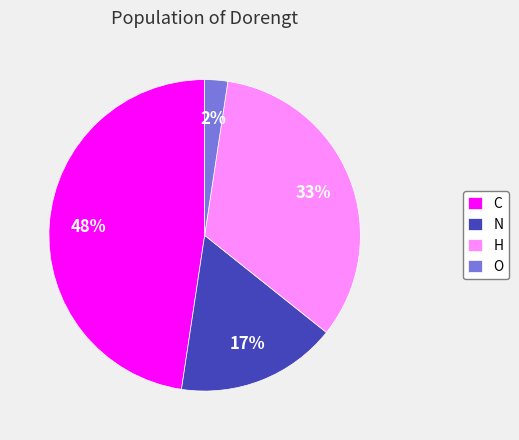

How many slices are in this pie chart?

4